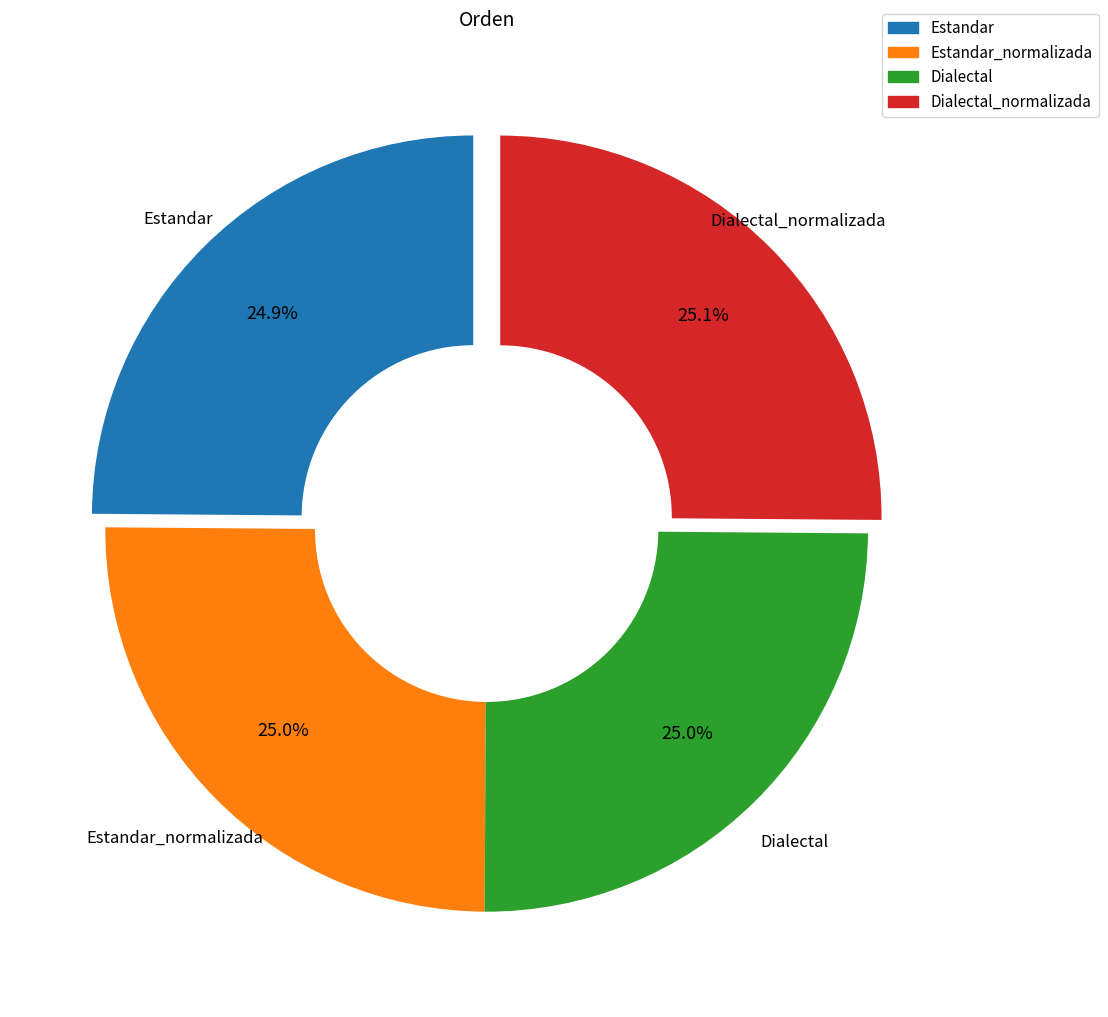

Count the number of slices in the pie.

4